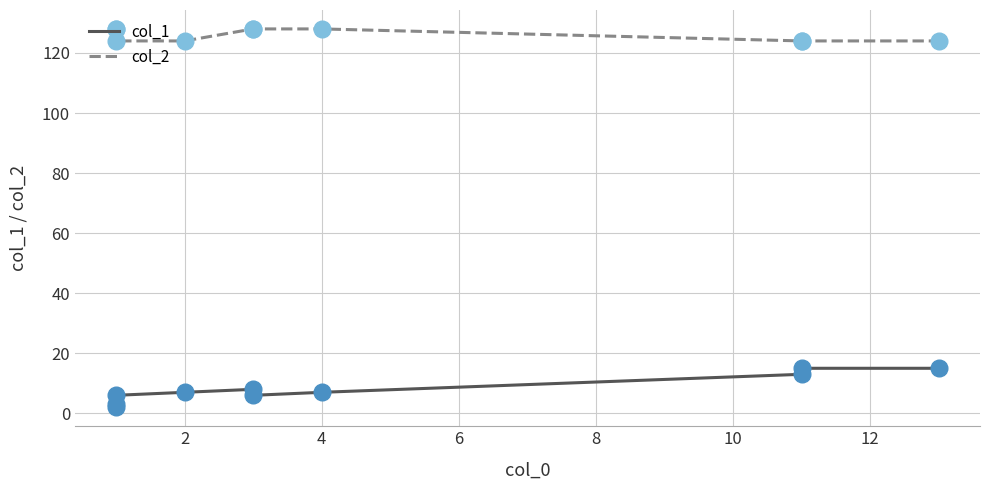

Which series has the largest total across all categories?

col_2